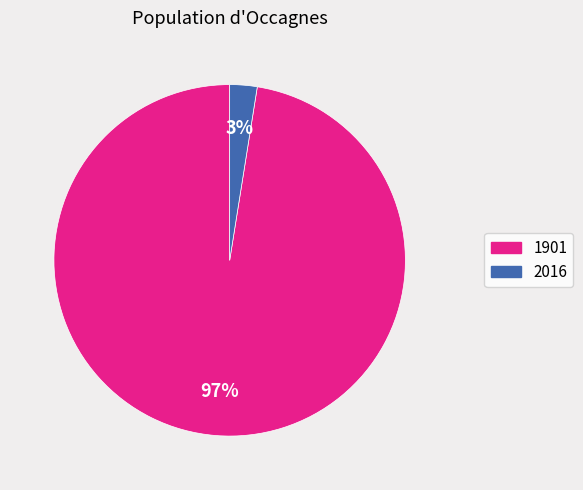

True or false: 2016 accounts for 3% of the total.

True